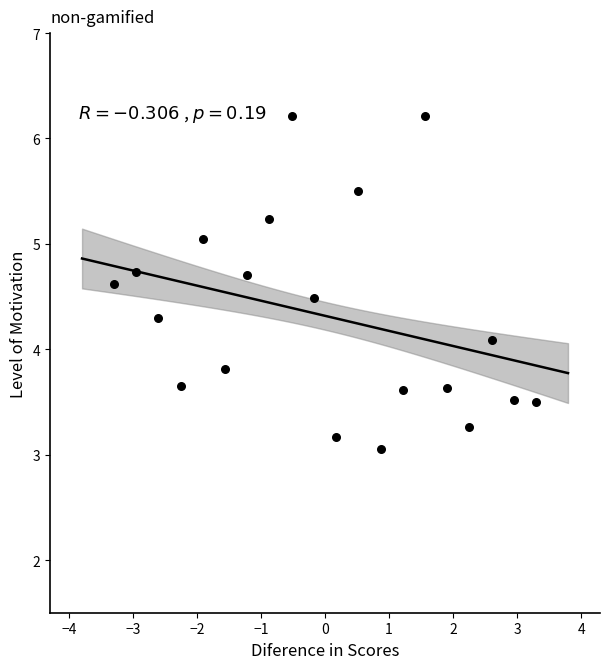

What Y value in the scatter plot is closest to 4?

4.1